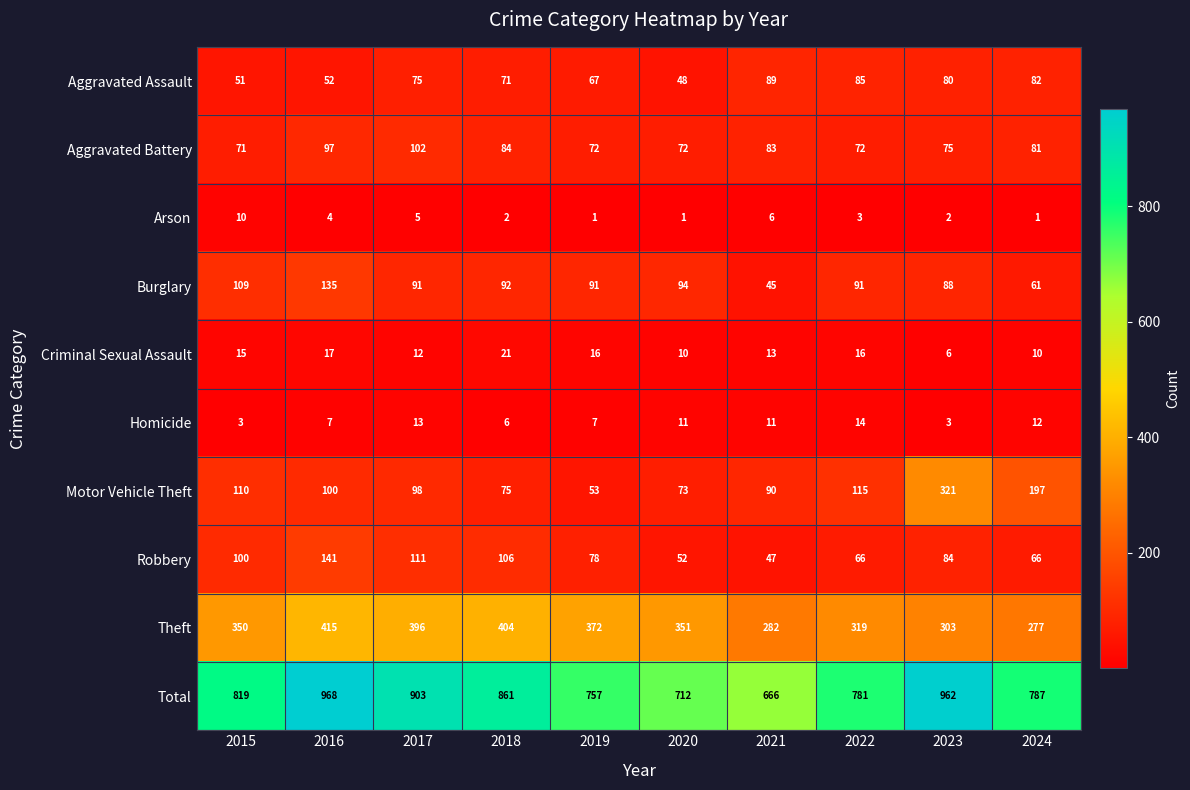

What is the spread (max minus min) of values at 2023?

960